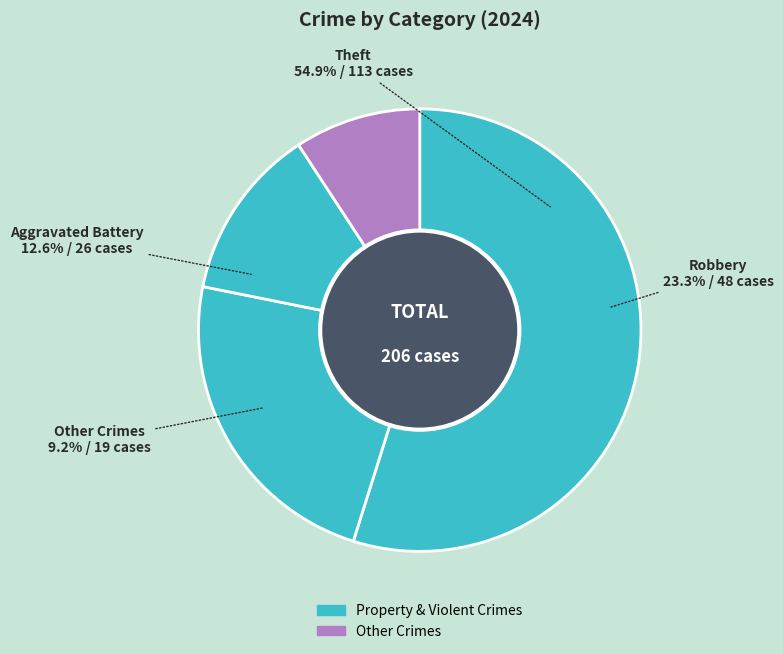

What is the largest slice in the pie chart?

Theft